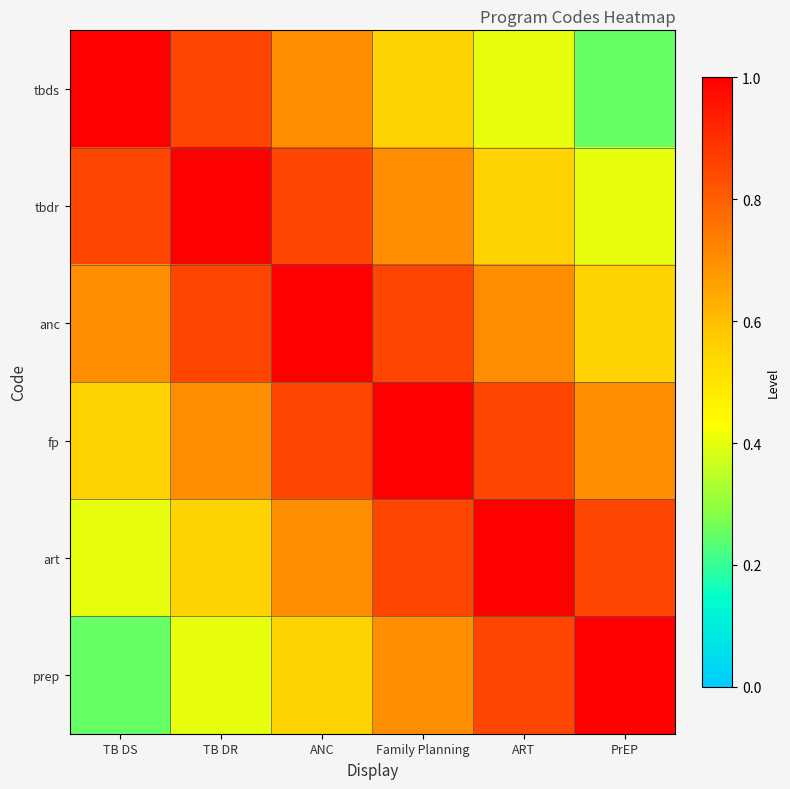

At which category is the sum across all series the highest?

ANC